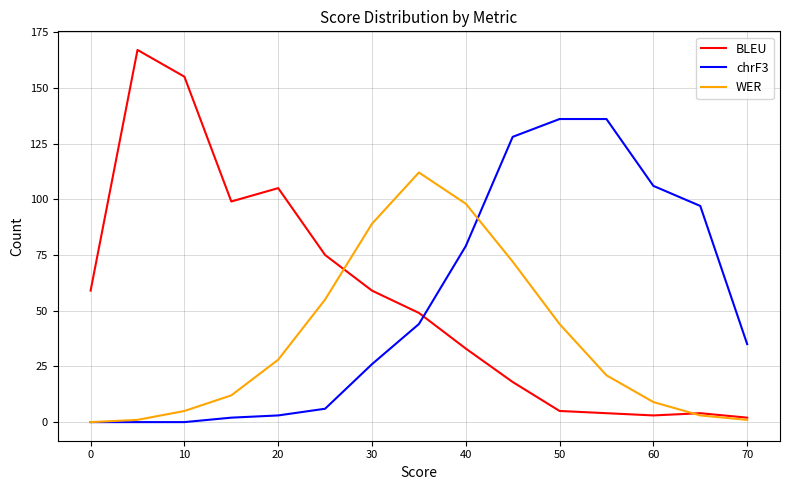

Which series has the largest range (max minus min)?

BLEU